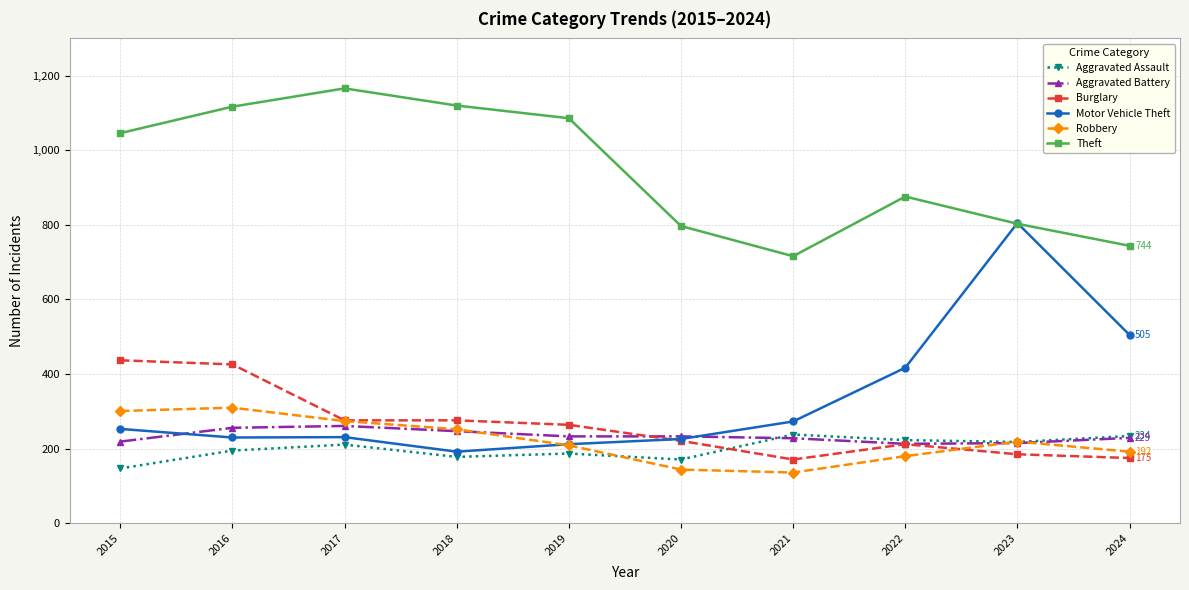

What is the value of the Aggravated Battery point at the 6th from the left?

233